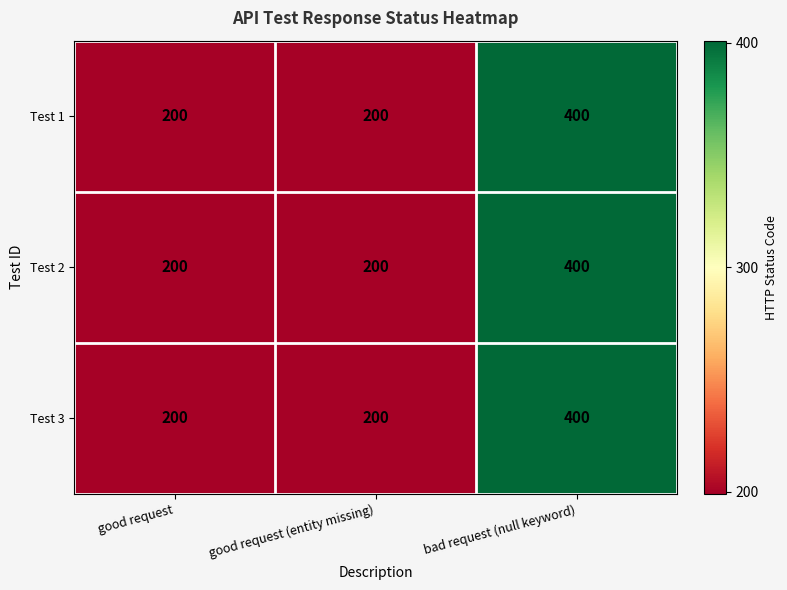

What is the sum of the Test 1 values at bad request (null keyword) and good request (entity missing)?

600